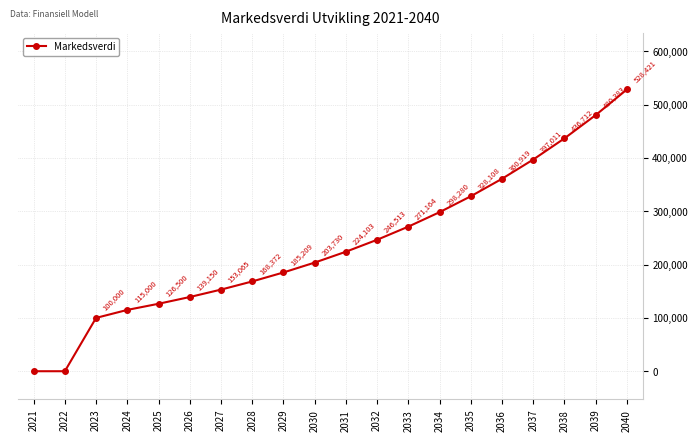

Is it true that the value at 2027 is 269077?

False